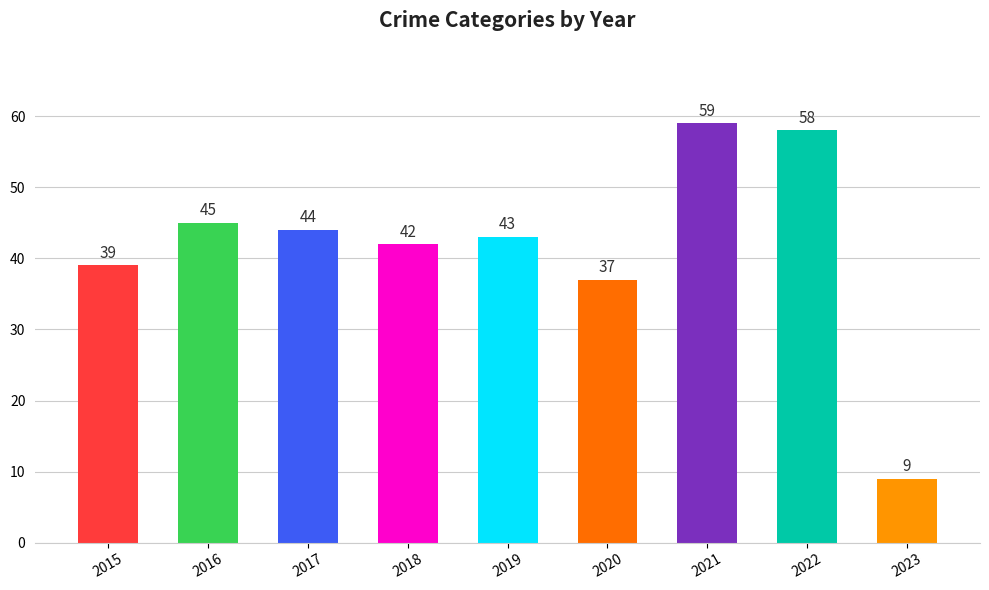

Does the chart contain stacked bars?

No